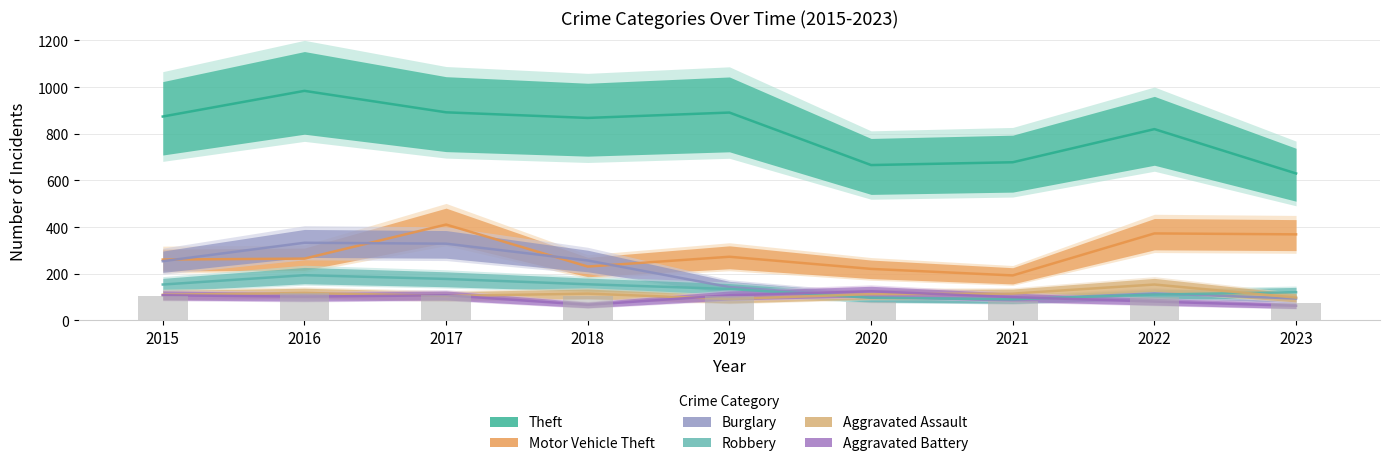

What is the average value of the Robbery series?

137